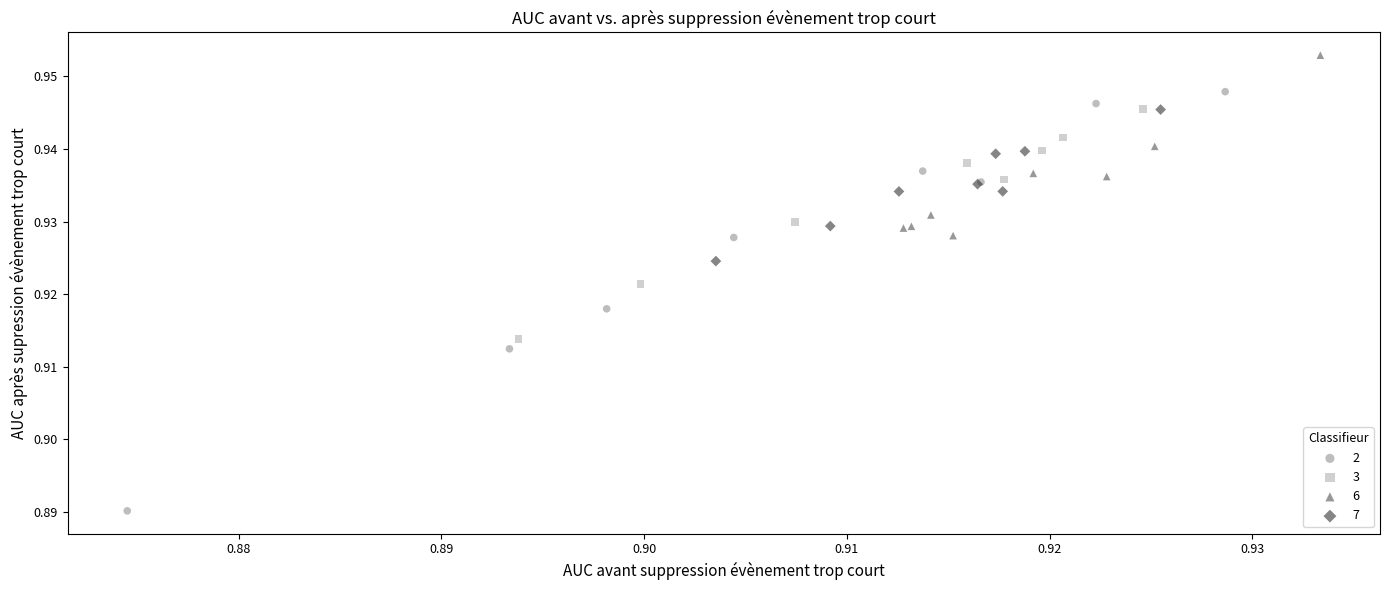

Which series reaches the maximum Y coordinate?

6